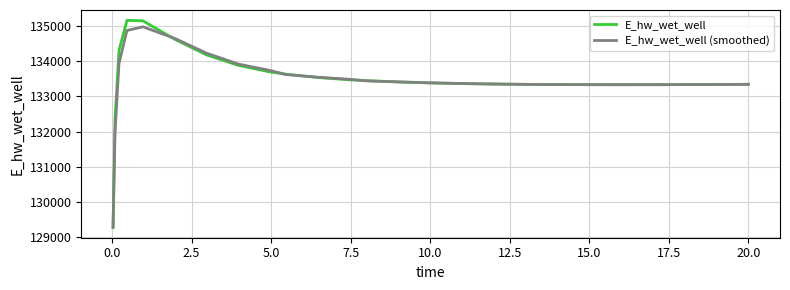

What is the lowest value of the E_hw_wet_well (smoothed) series?

129271.3